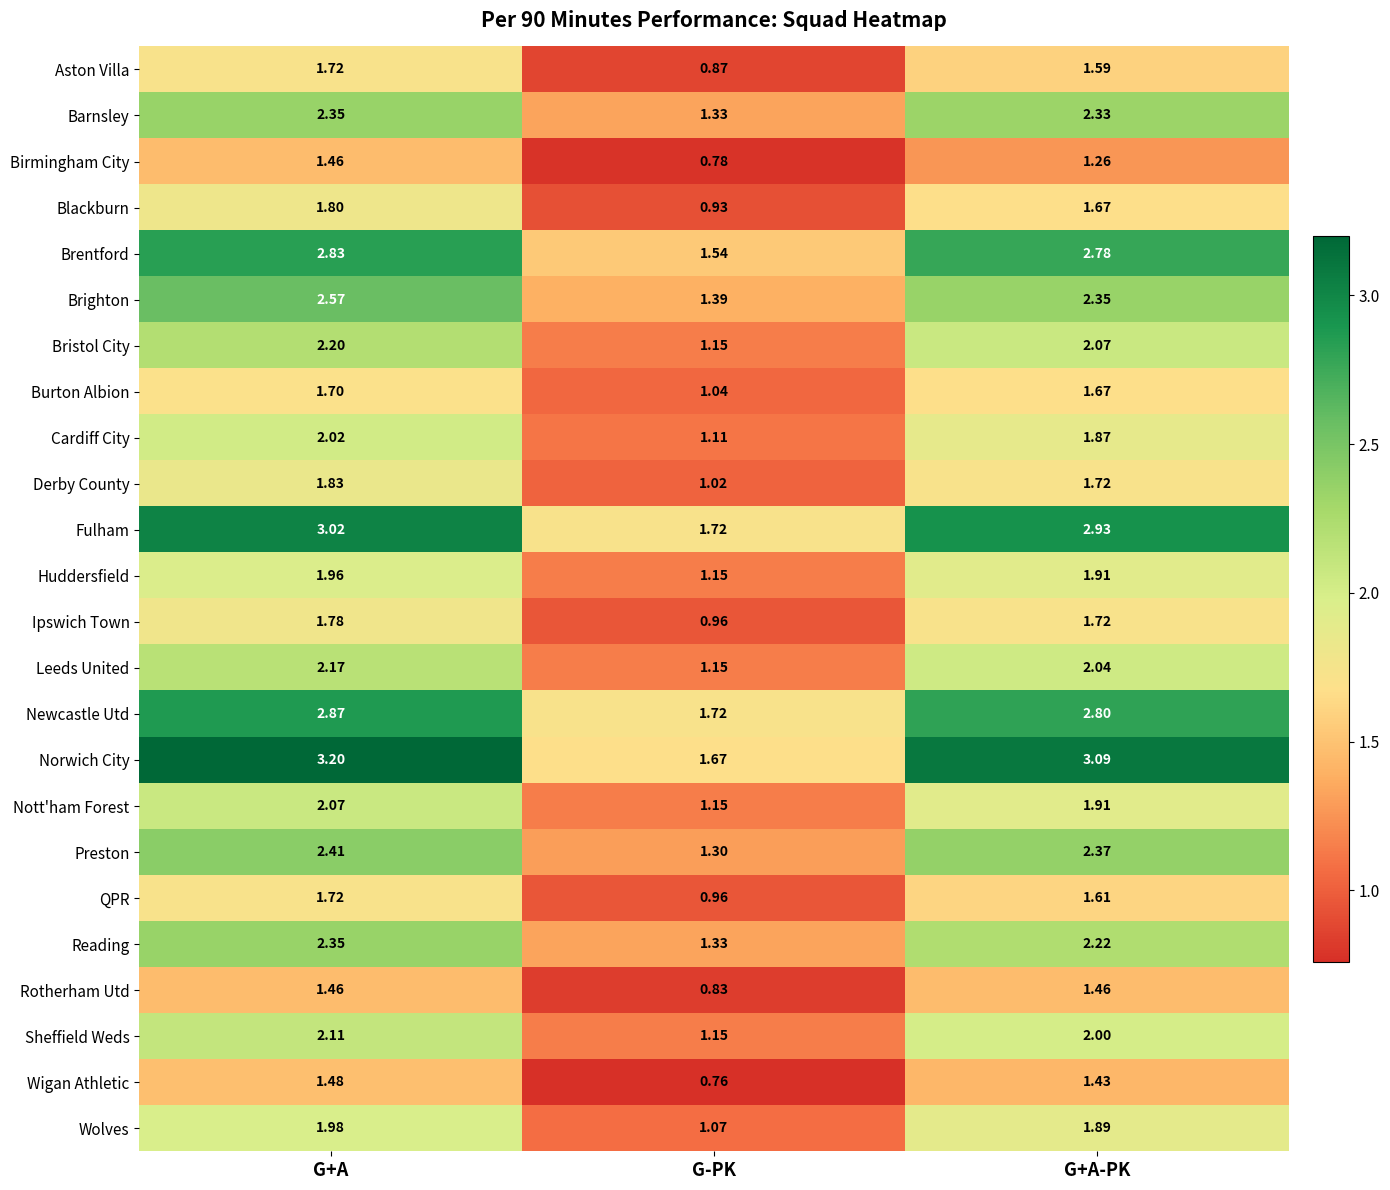

What is the difference between the highest and lowest values at G+A?

1.7